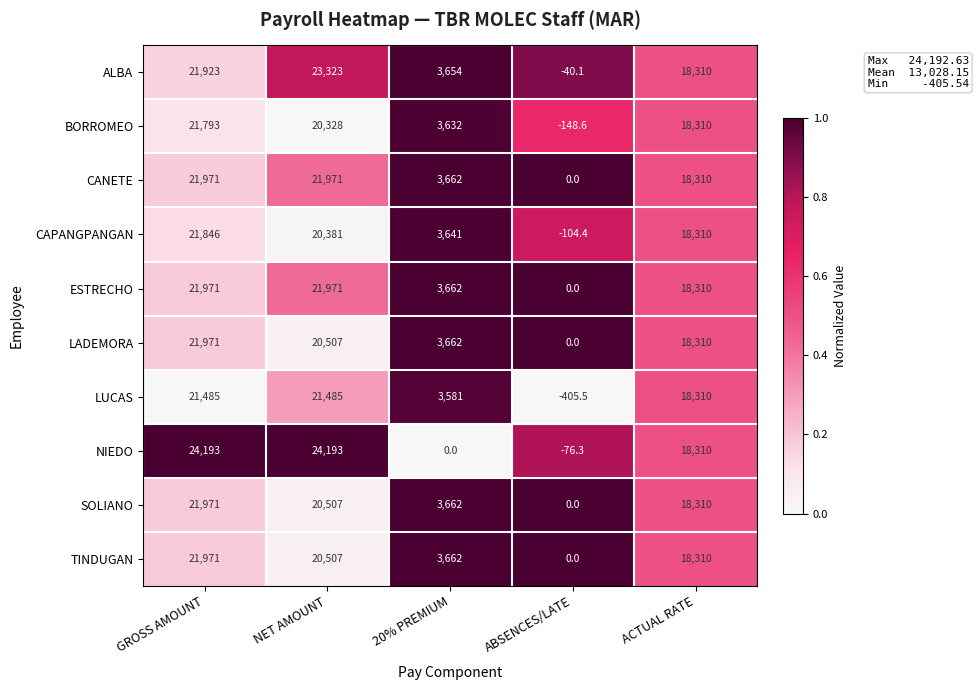

What is the total value across all series at ABSENCES/LATE?

-774.9